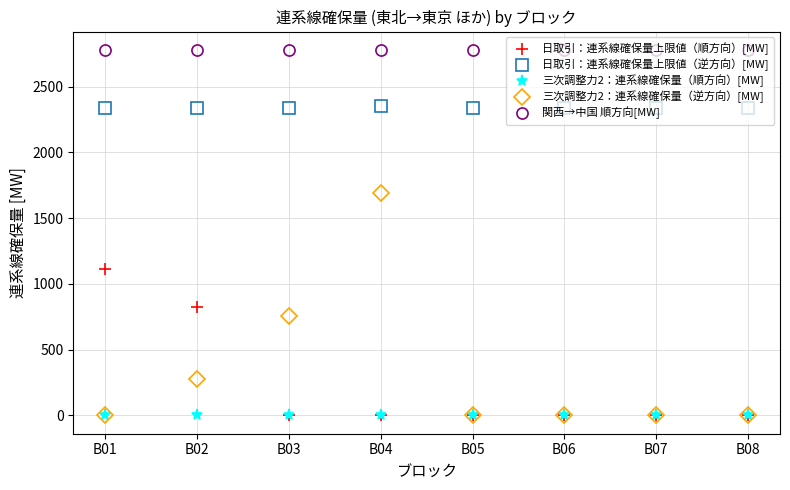

At which label does 日取引：連系線確保量上限値（順方向）[MW] reach its peak?

B01